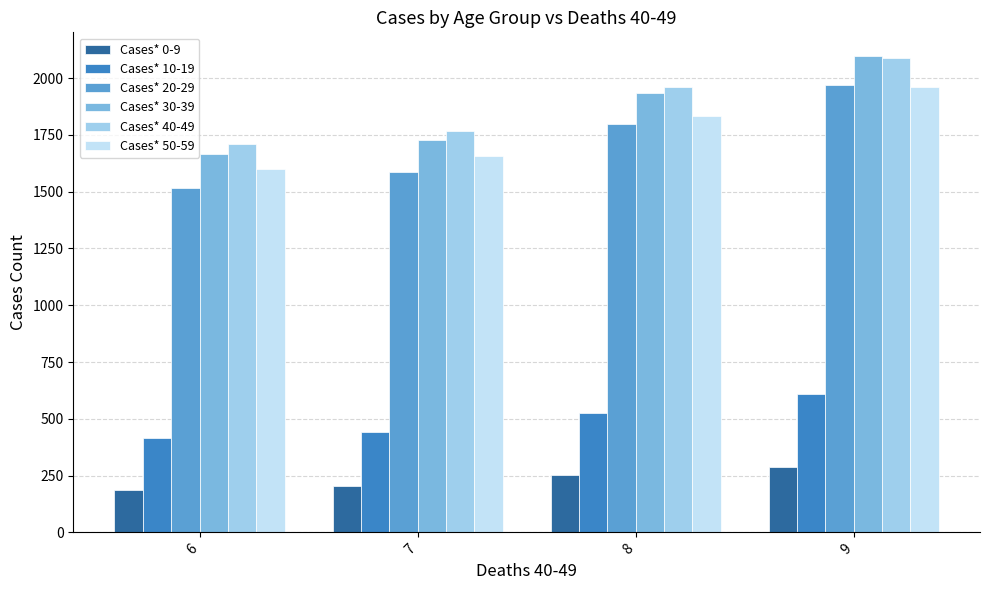

What is the value of the Cases* 20-29 bar at the 4th from the left?

1971.0